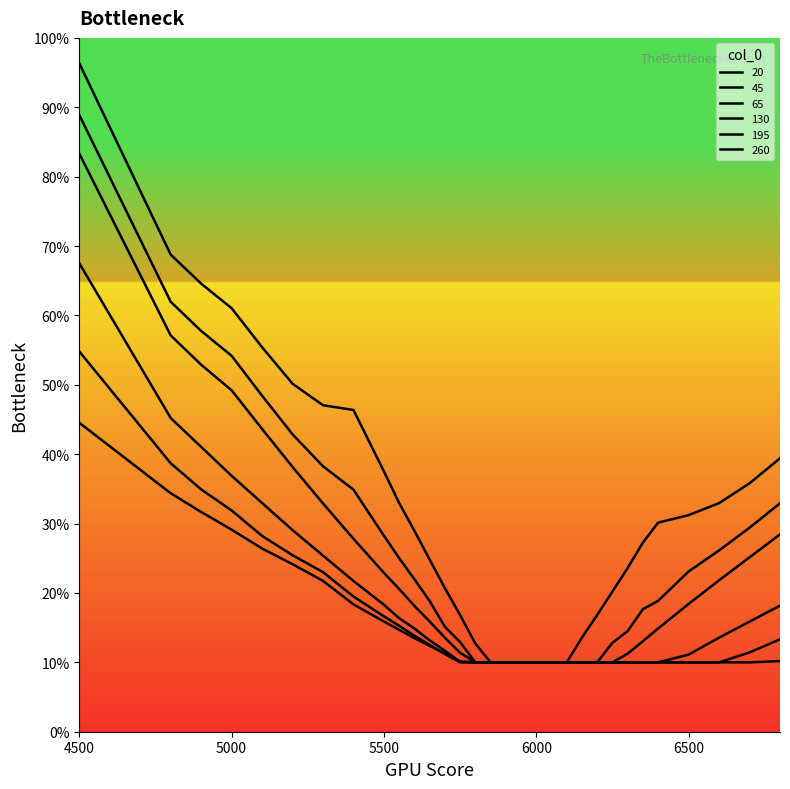

Does the chart have visible grid lines?

No